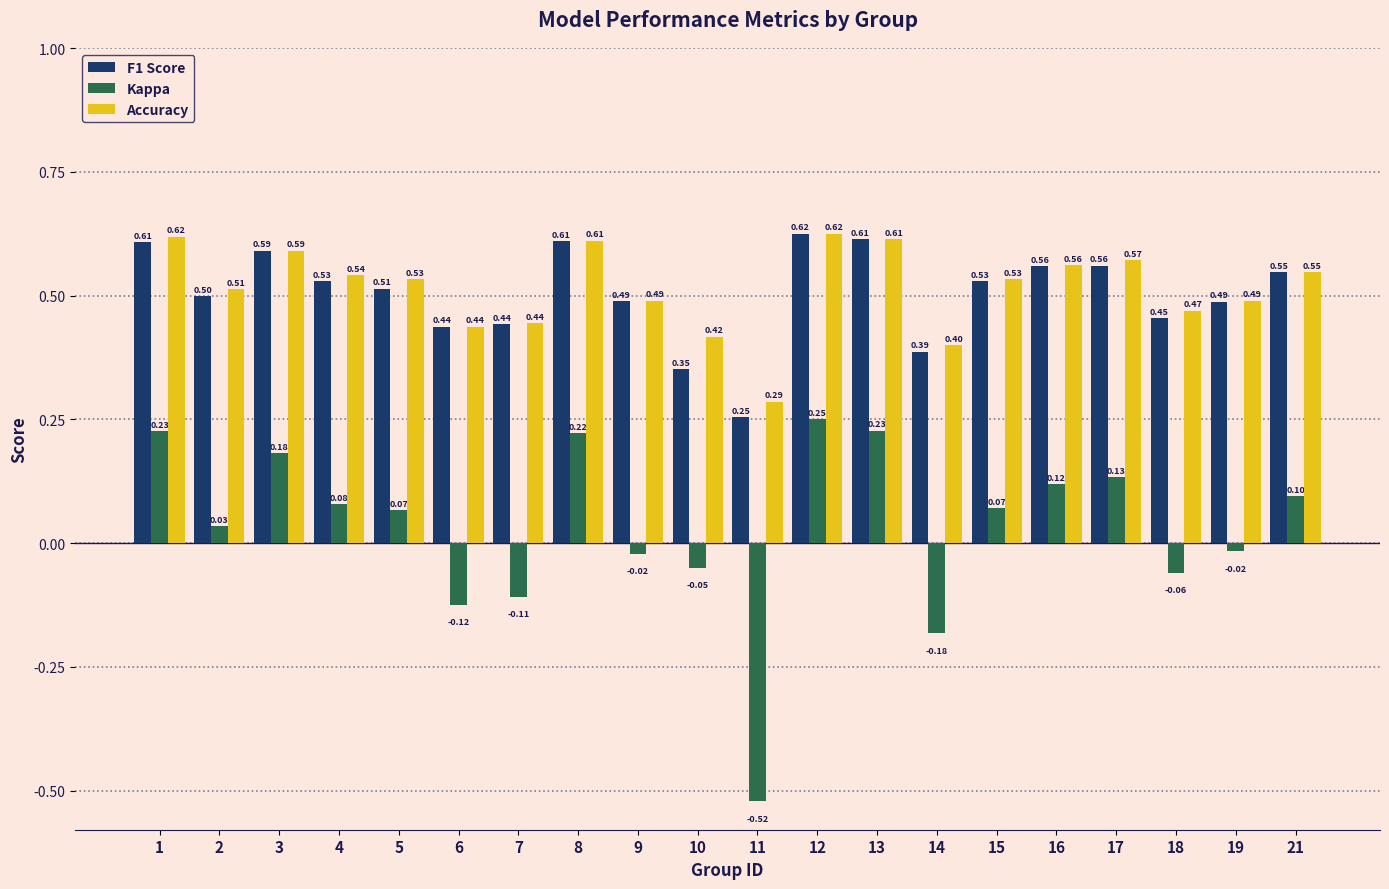

What is the total value across all series at 18?

0.9